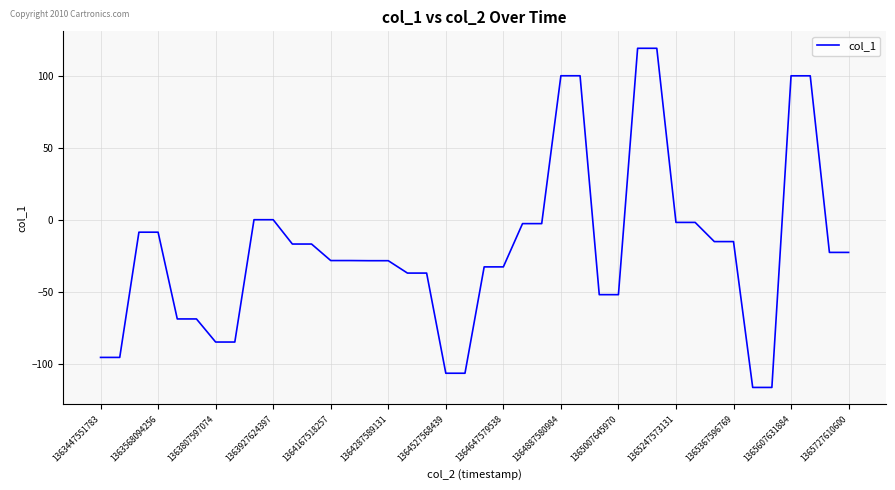

What is the maximum value shown in the chart?

119.1